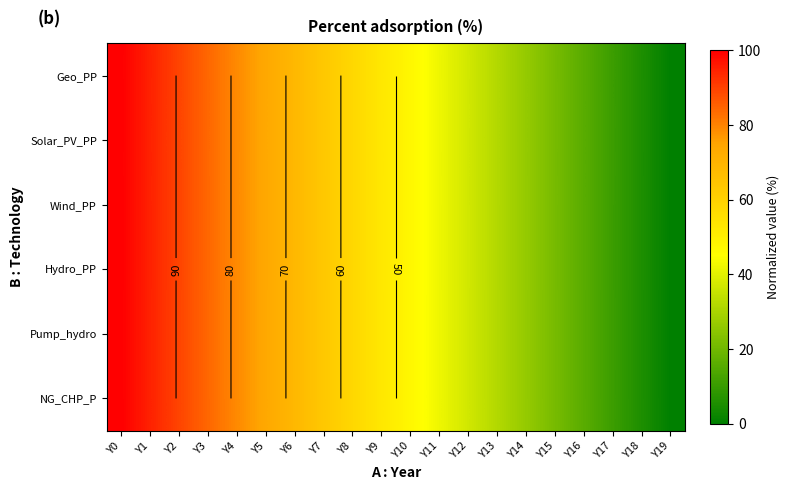

At how many categories does at least one series exceed 3?

19